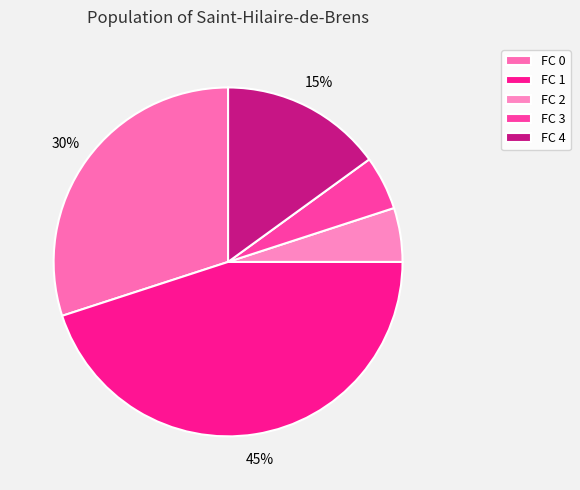

What is the ratio of the value at FC 3 to the value at FC 0?

0.2